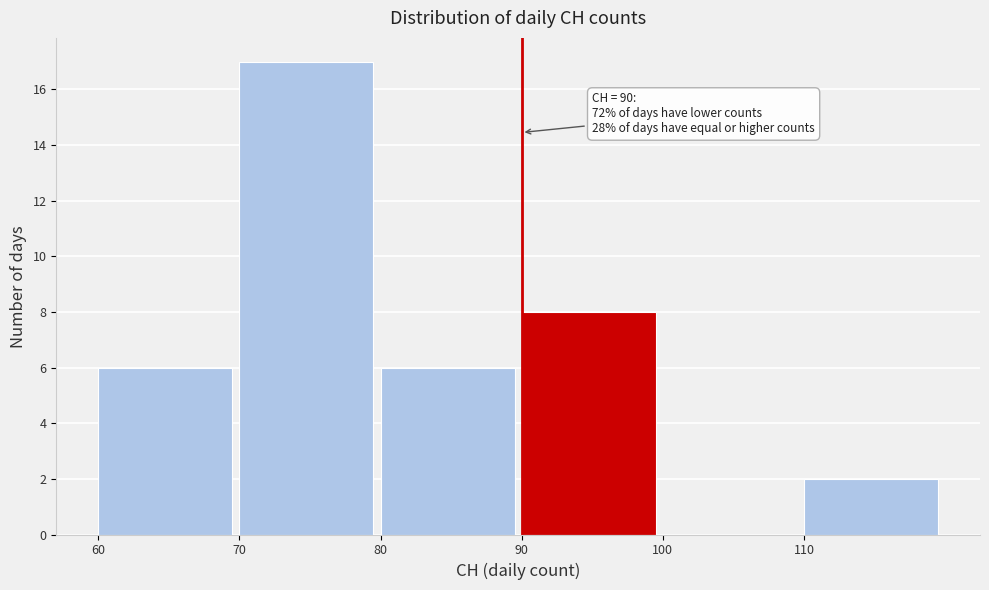

Which range on the x-axis has the tallest bar?

70 to 80